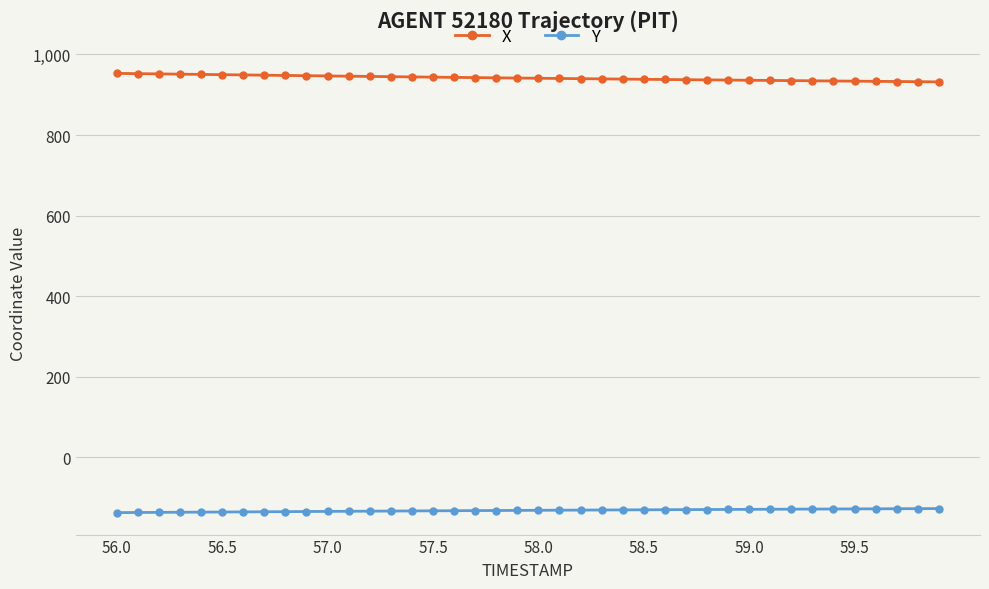

How many series are shown in this chart?

2